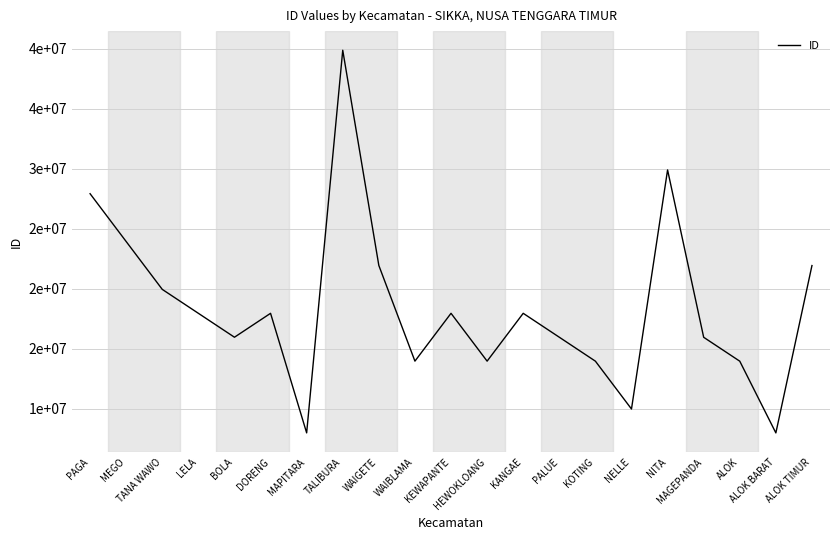

List the labels in order of value, smallest first.

ALOK BARAT, MAPITARA, NELLE, ALOK, KOTING, HEWOKLOANG, WAIBLAMA, MAGEPANDA, BOLA, PALUE, DORENG, LELA, KANGAE, KEWAPANTE, TANA WAWO, ALOK TIMUR, WAIGETE, MEGO, PAGA, NITA, TALIBURA